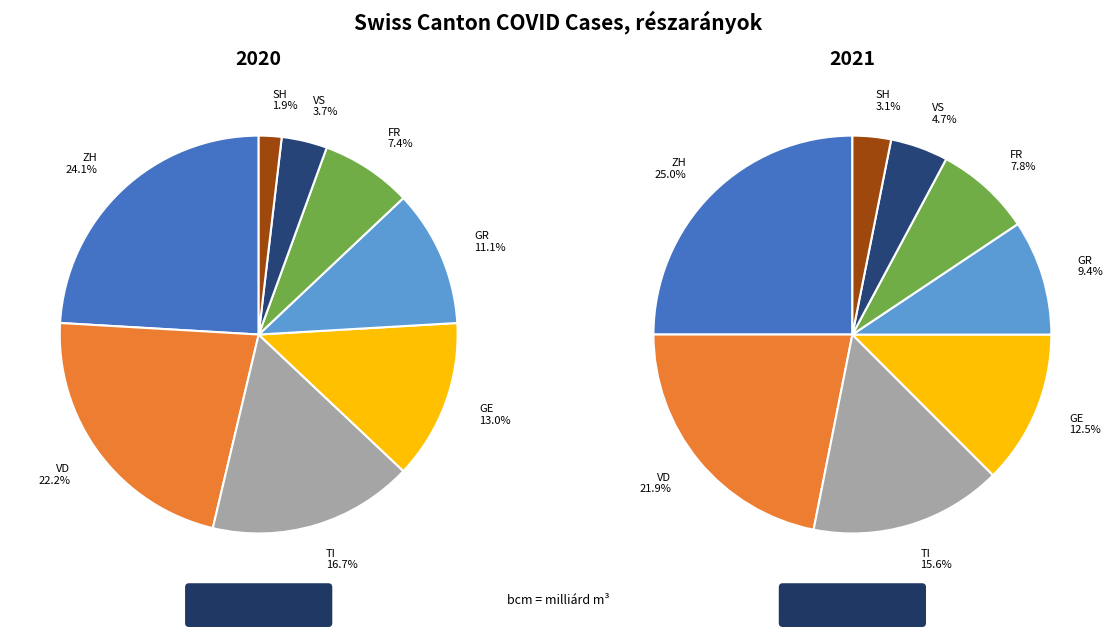

The SH slice represents 9% of the pie. True or false?

False